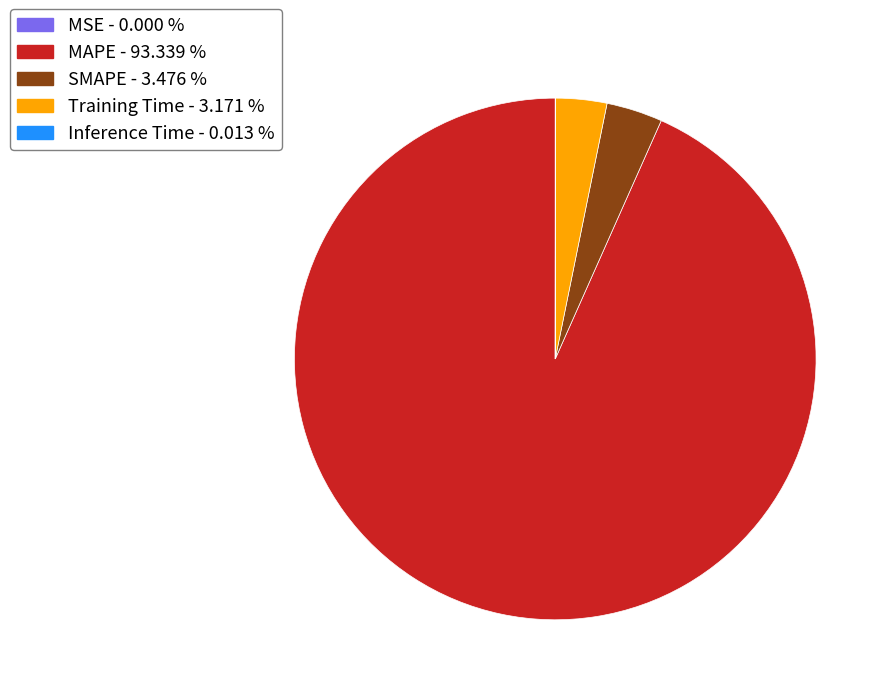

Which category has the biggest portion of the pie?

MAPE